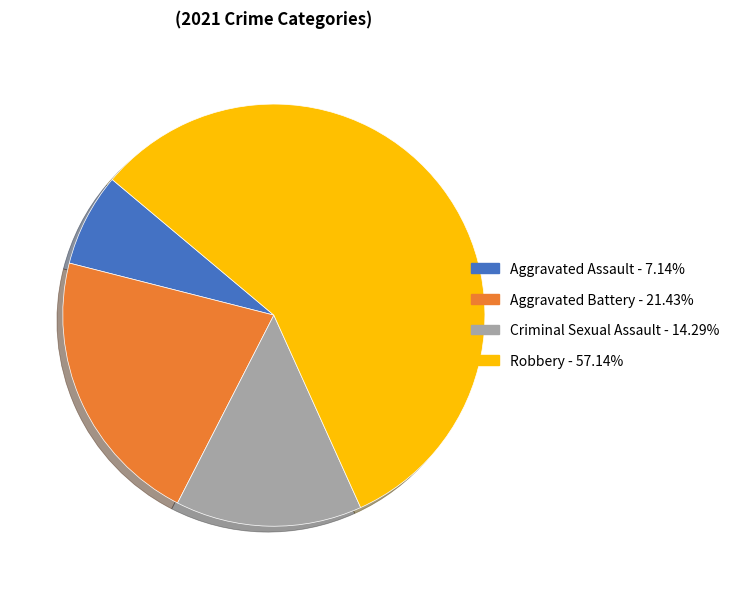

The Aggravated Battery slice represents 31% of the pie. True or false?

False